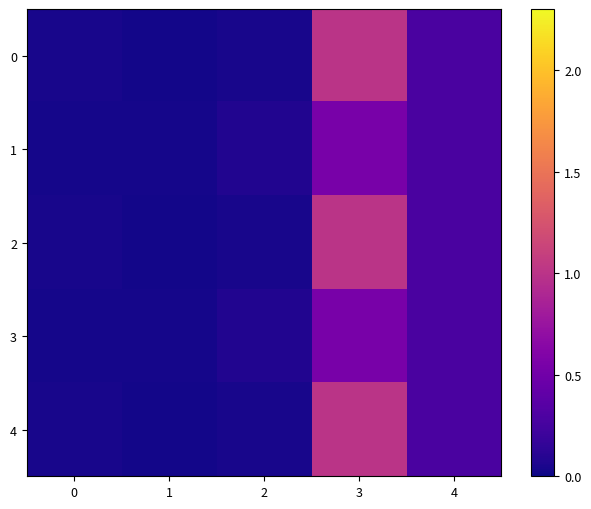

At how many categories does at least one series exceed 0?

5